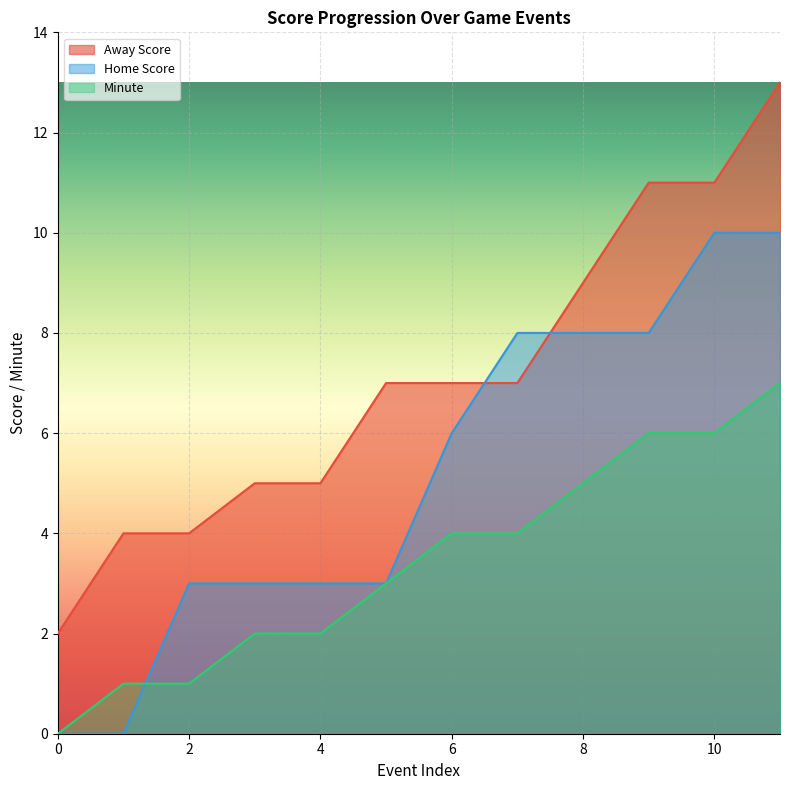

How many lines are shown in the chart?

3